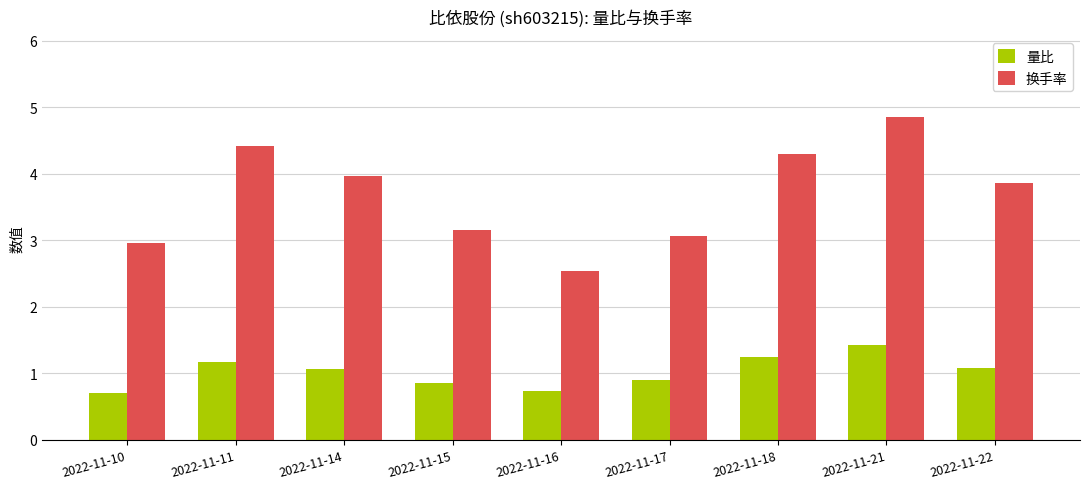

At which category is the sum across all series the highest?

2022-11-21